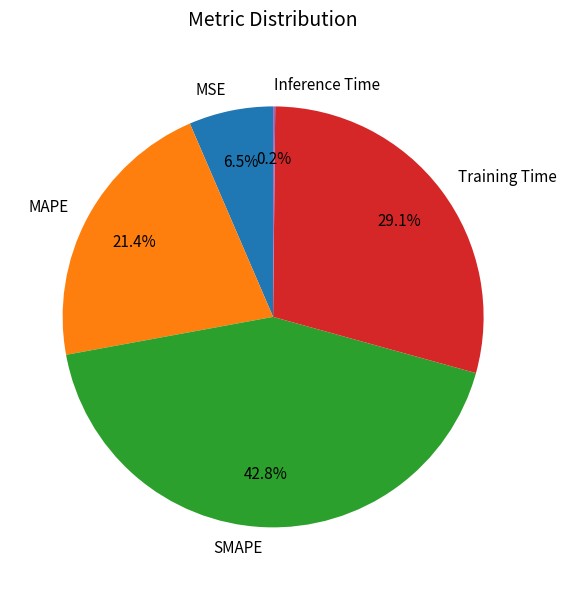

What portion of the pie excludes MSE?

93.5%